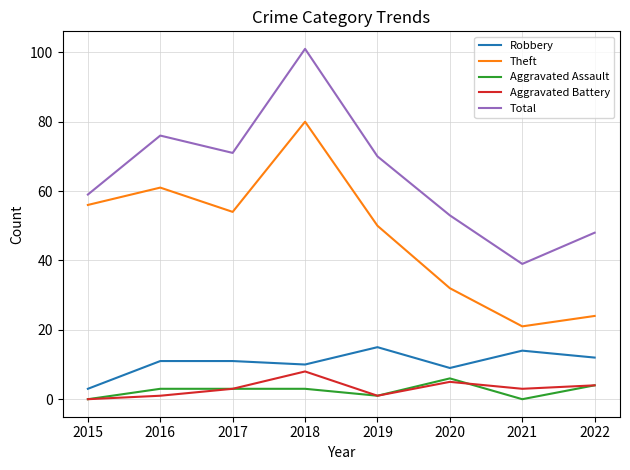

At which label does Theft first exceed 54?

2015